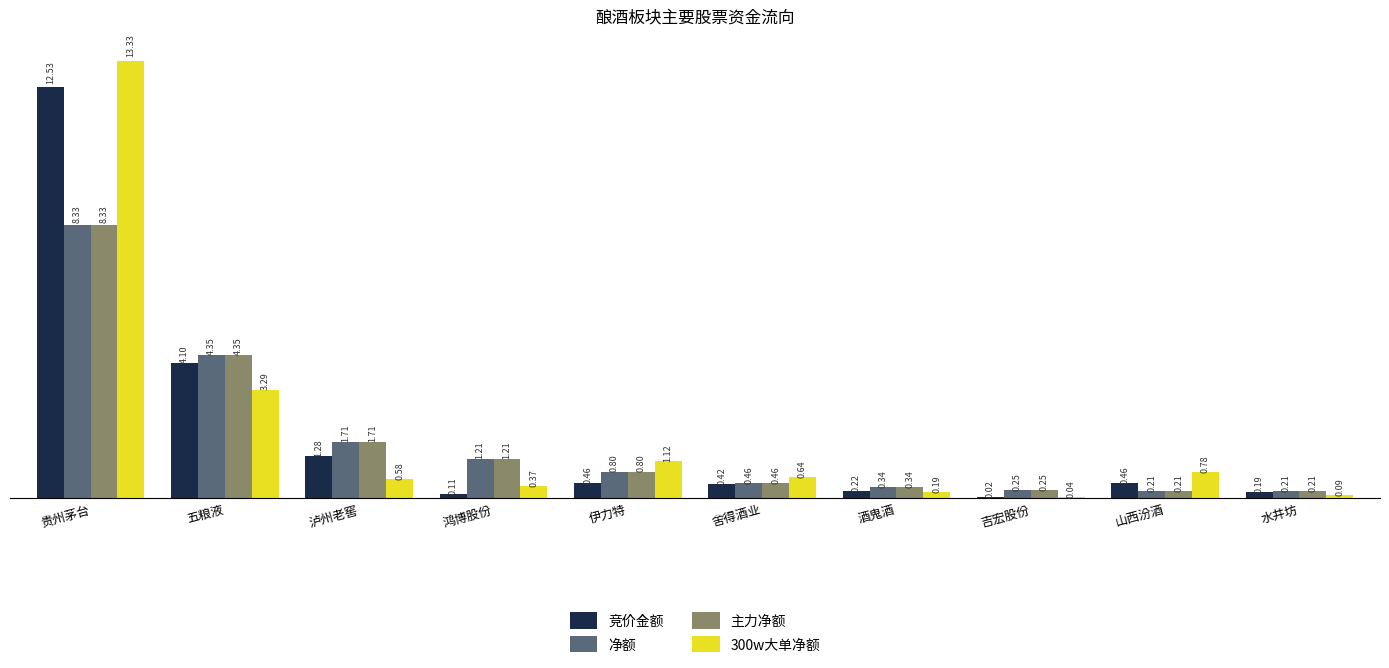

Are the bars horizontal?

No